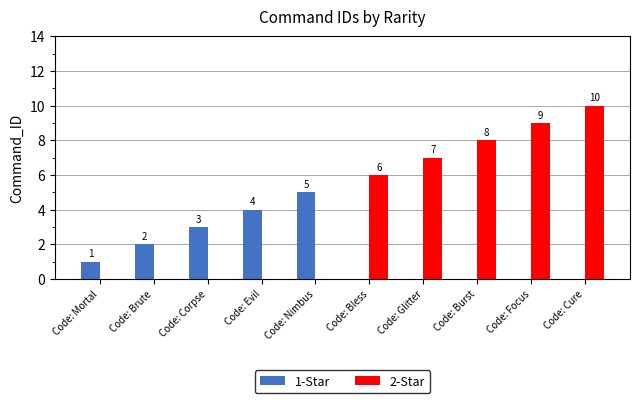

How many groups of bars are there?

10